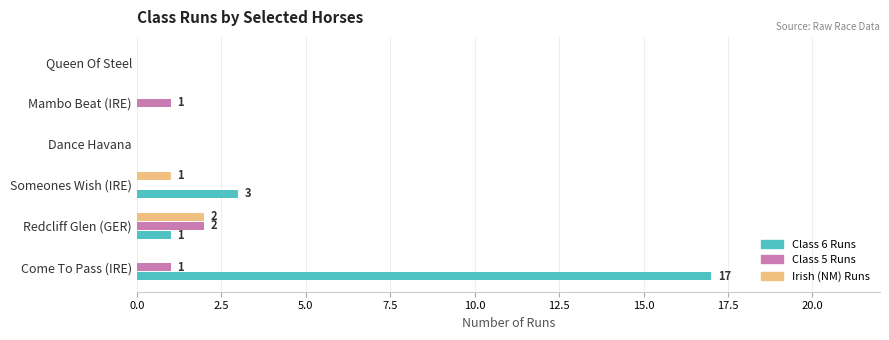

What are all the series names shown in the legend?

Class 6 Runs, Class 5 Runs, Irish (NM) Runs